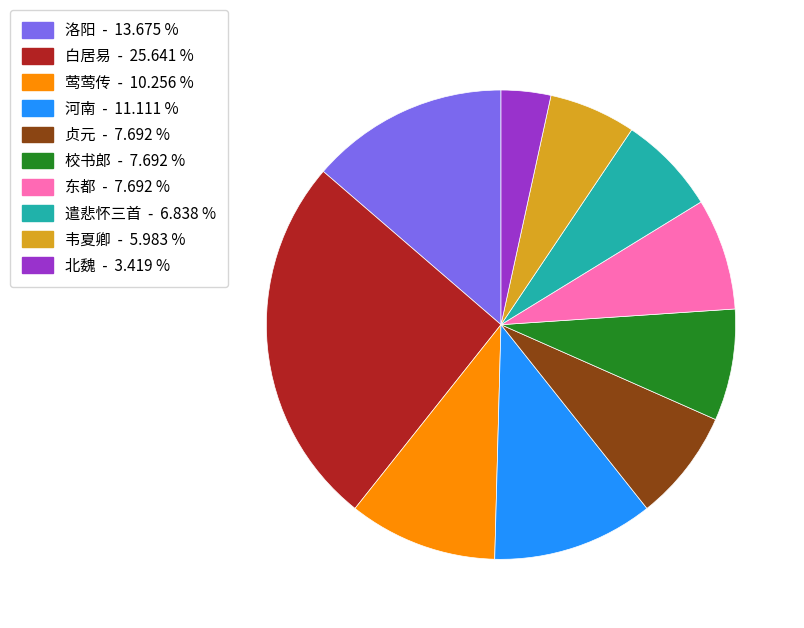

Which category has the biggest portion of the pie?

白居易